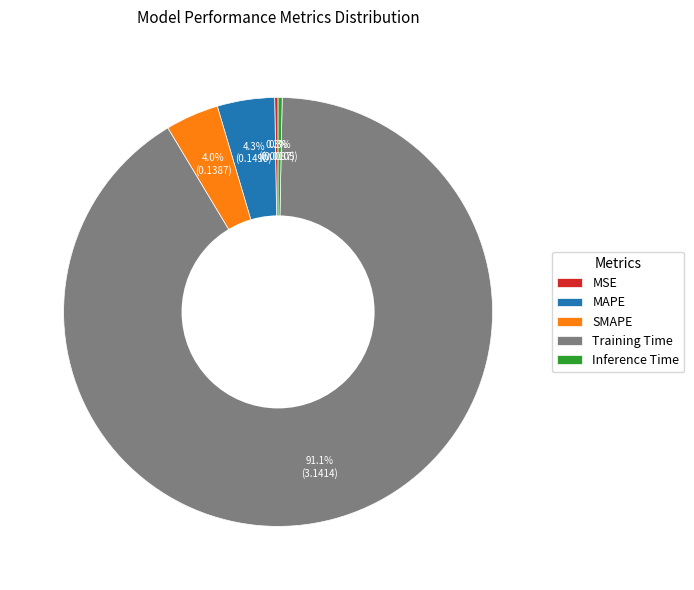

Does Training Time account for over 50% of the chart?

Yes